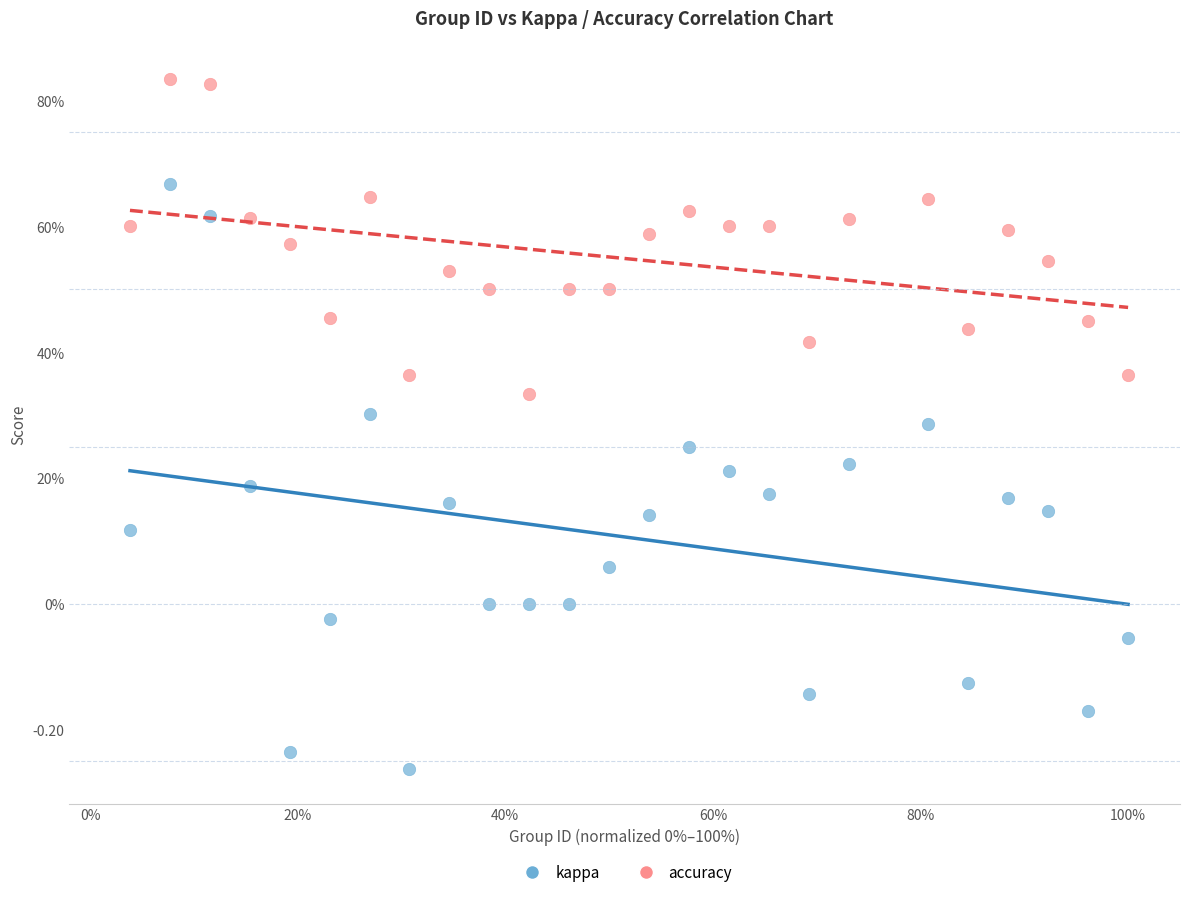

Which series contains the lowest Y value?

kappa